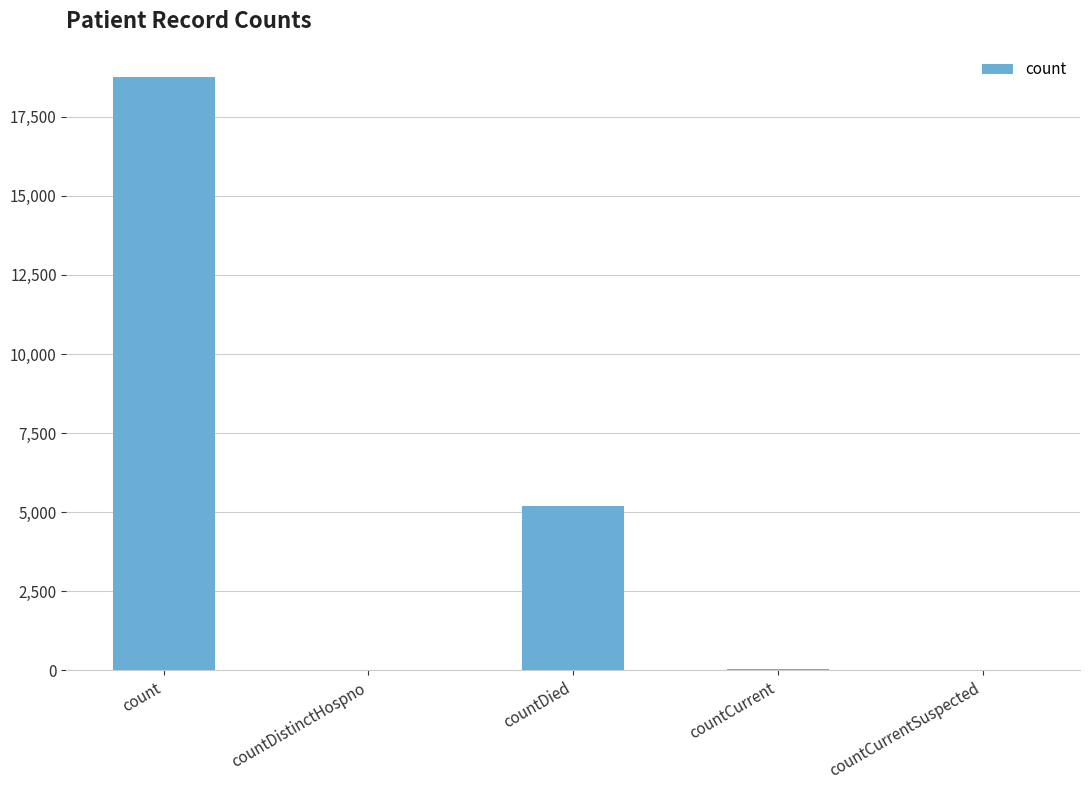

What is the change in value from count to countDied?

-13551